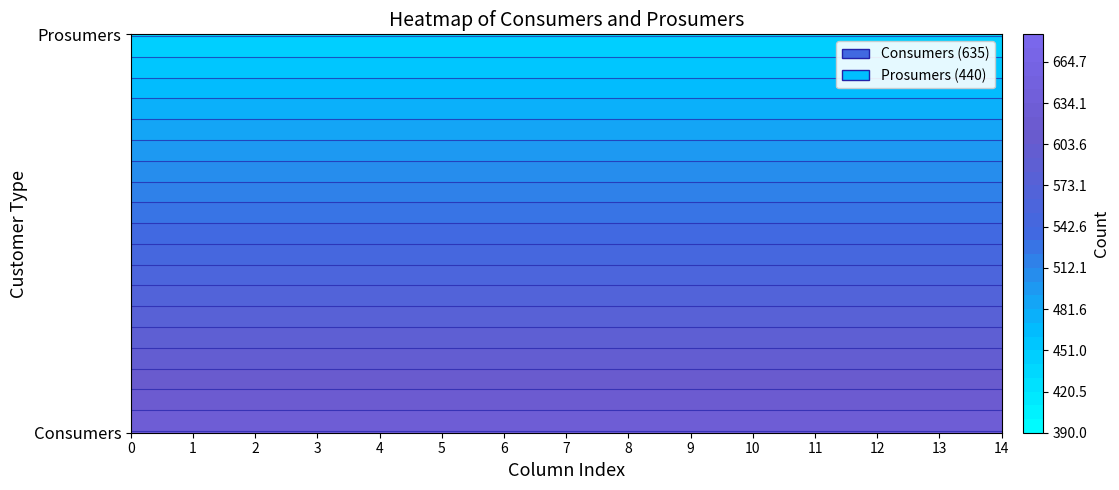

Which series changed the most between 7 and 11?

Consumers